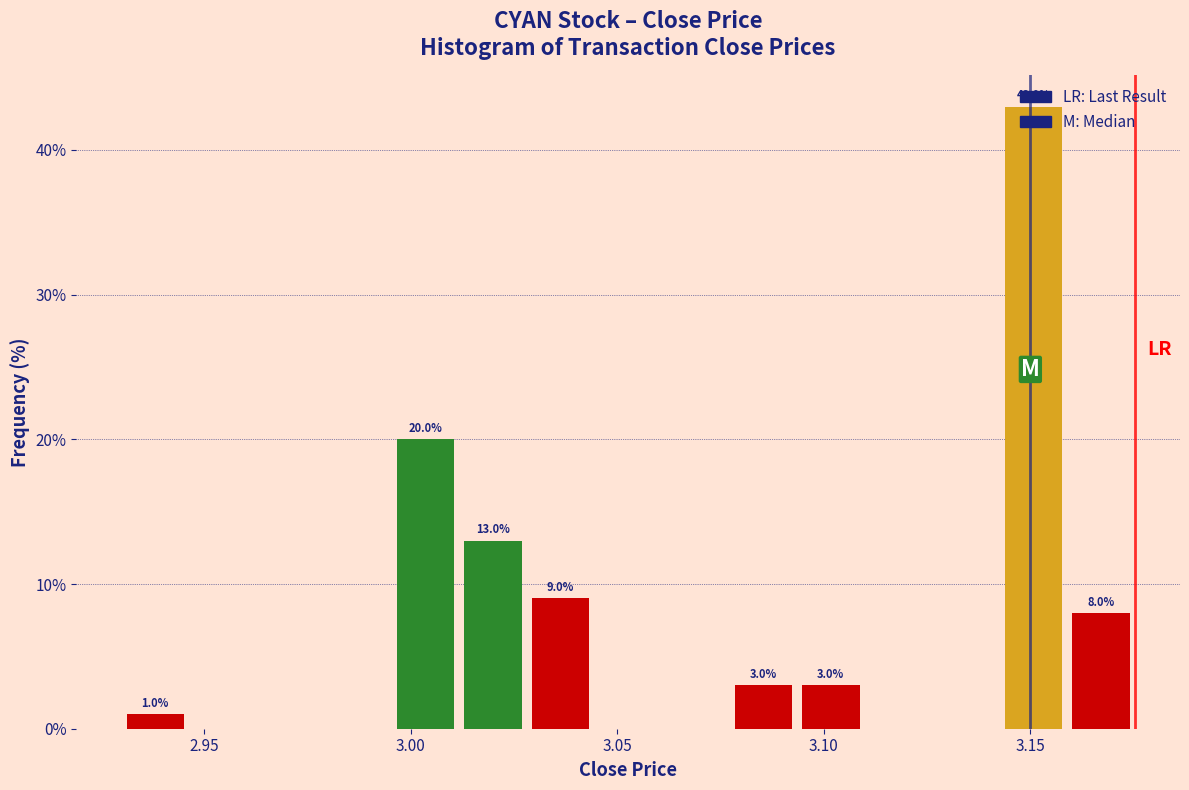

Around what value on the x-axis is the tallest bar? Give the approximate position of its centre, as read against the axis.

3.150